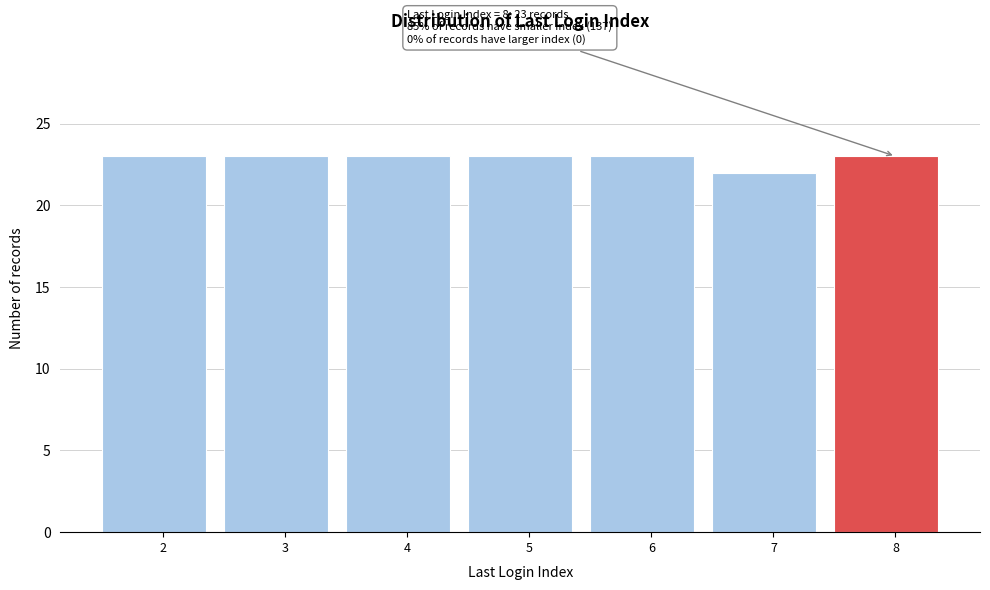

Reading left to right, what are all the values shown in this chart?

2=23	3=23	4=23	5=23	6=23	7=22	8=23